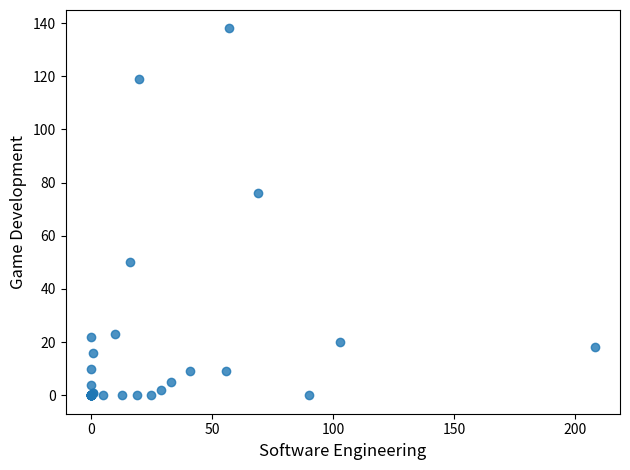

What Y value in the scatter plot is closest to 69?

76